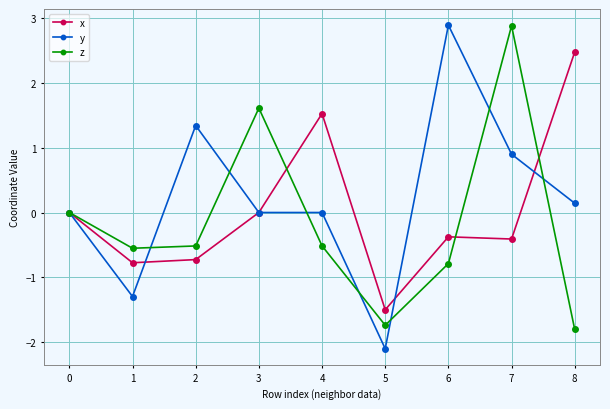

What is the difference between the maximum and minimum values in the x series?

4.0